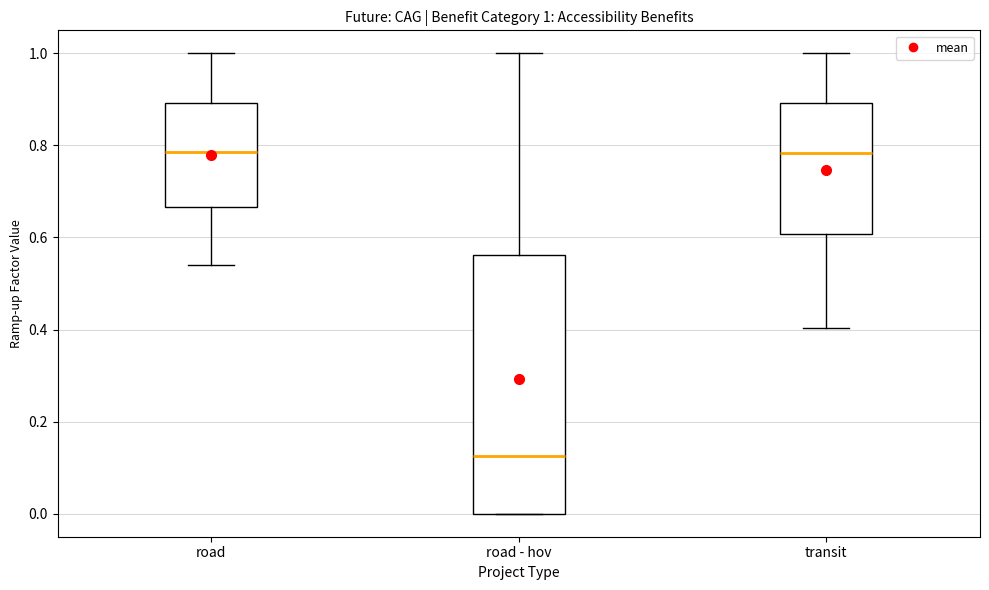

Comparing the boxes themselves (not the whiskers), which one is the tallest?

road - hov